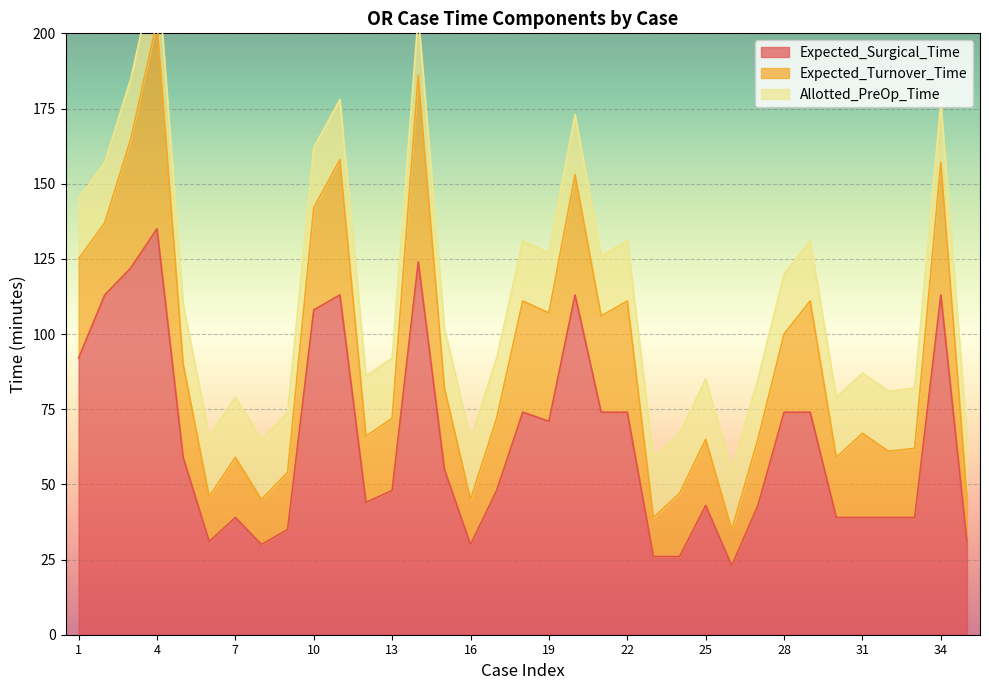

True or false: Expected_Surgical_Time and Expected_Turnover_Time intersect in this chart.

False